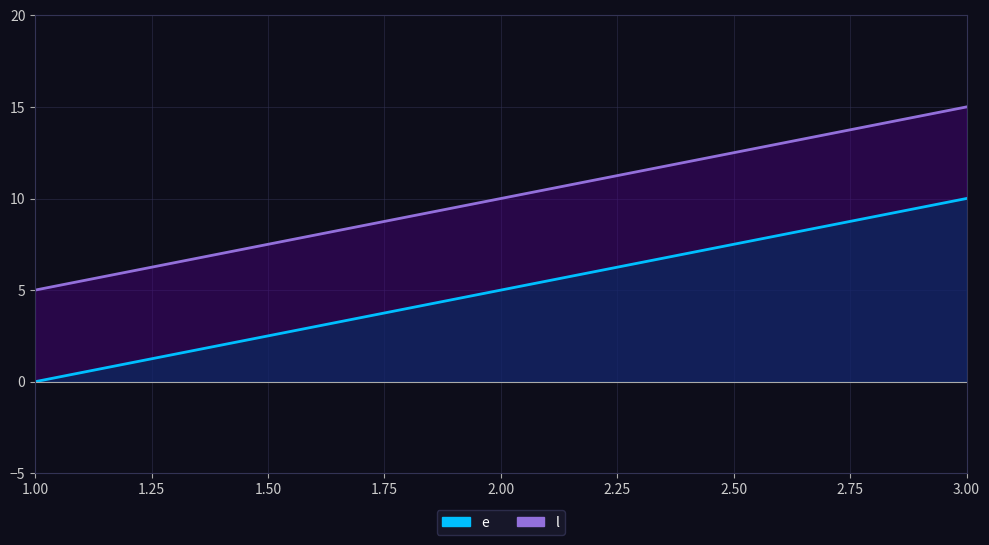

What is the difference between the maximum and minimum values in the l series?

10